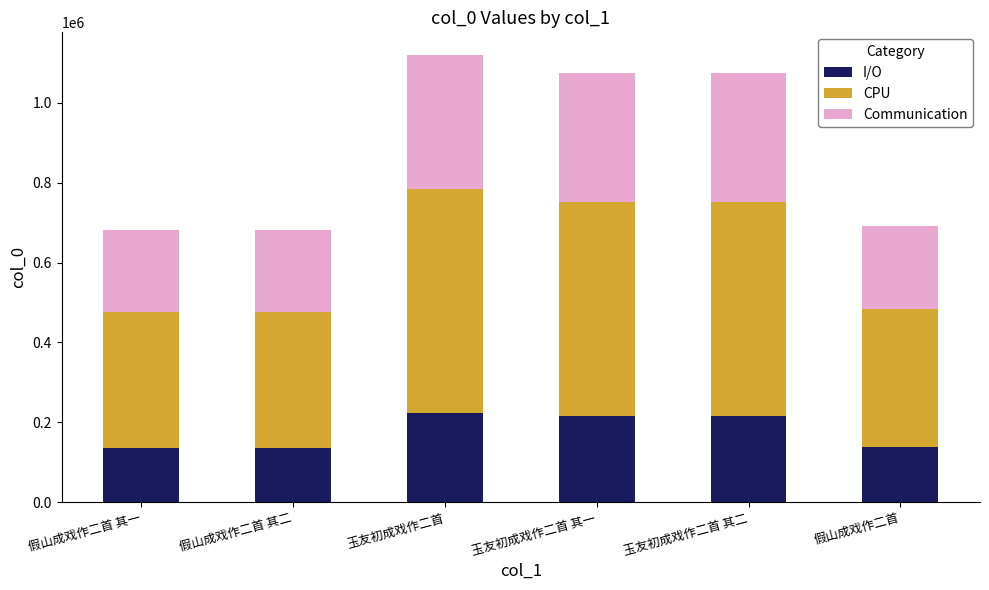

The I/O series shows 110120.3 at 玉友初成戏作二首 其一. True or false?

False